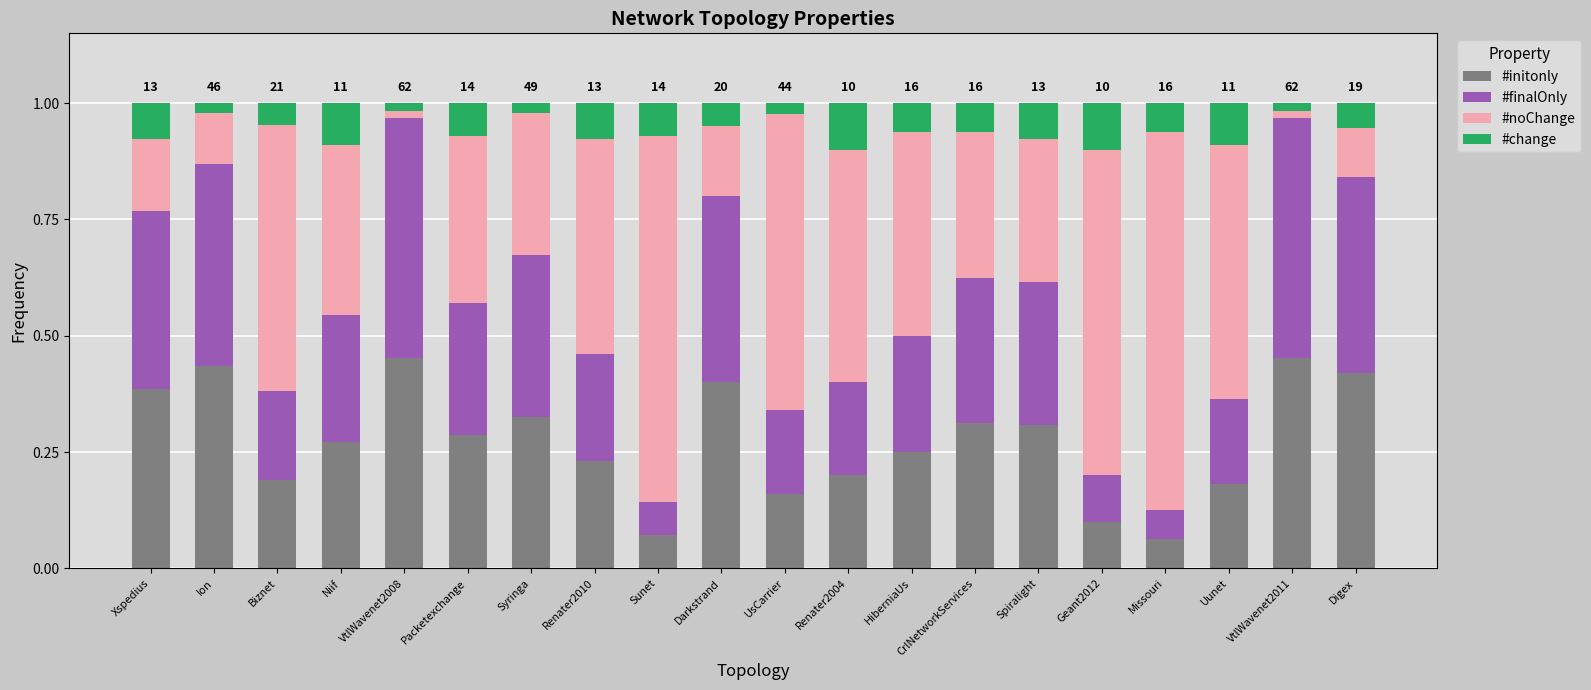

What is the total value across all series at Darkstrand?

1.0